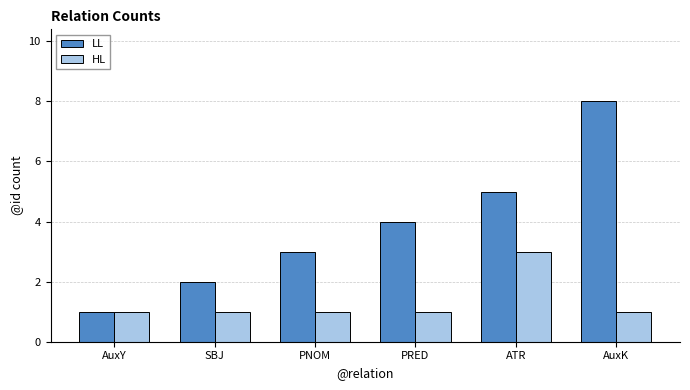

At SBJ, list the series in order from smallest to largest.

HL, LL